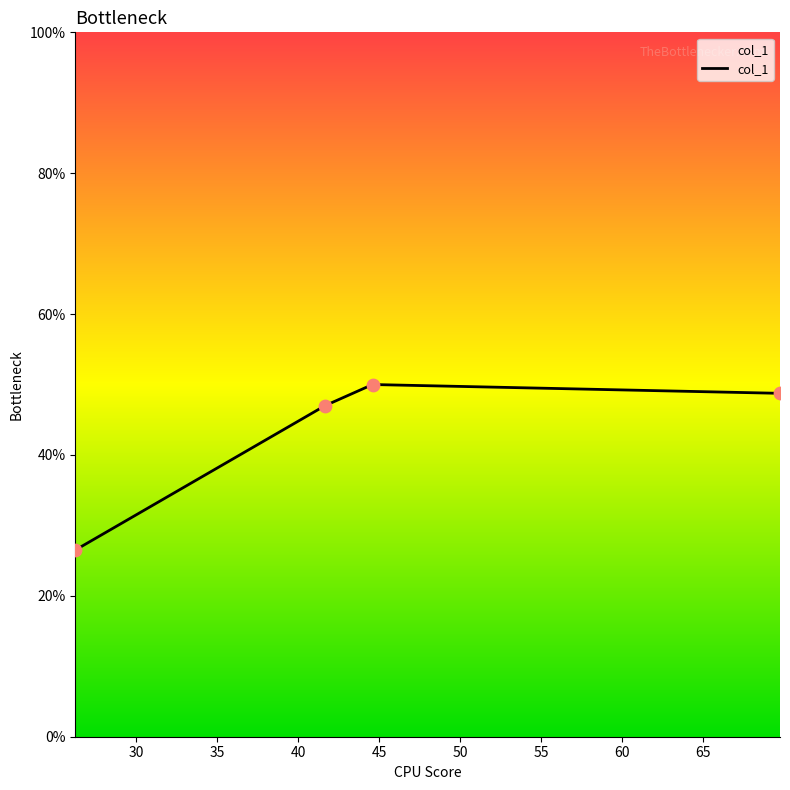

True or false: there are more than 1 points higher than both neighbors.

False